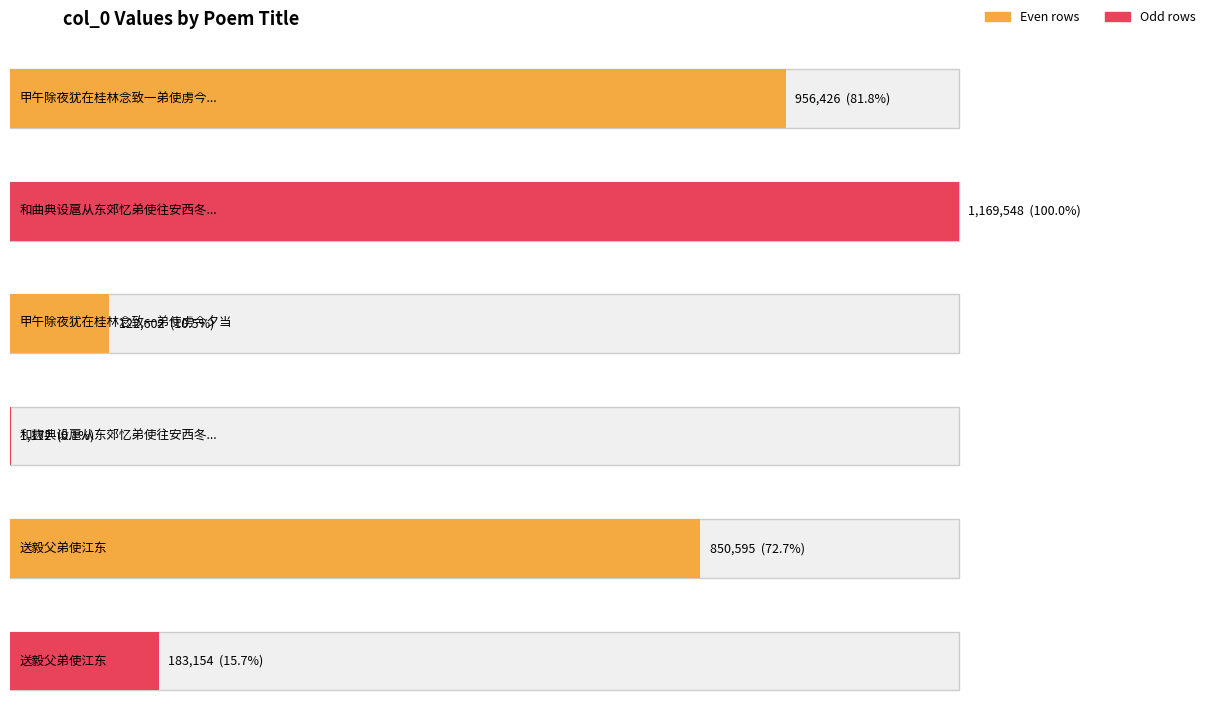

Rank the categories by value from highest to lowest.

和曲典设扈从东郊忆弟使往安西冬至日恨不得同申拜庆, 甲午除夜犹在桂林念致一弟使虏今夕当宿燕山会同馆兄弟南北万里感怅成诗, 送毅父弟使江东, 送毅父弟使江东, 甲午除夜犹在桂林念致一弟使虏今夕当, 和麹典设扈从东郊忆弟使往安西冬至日恨不得同申拜庆